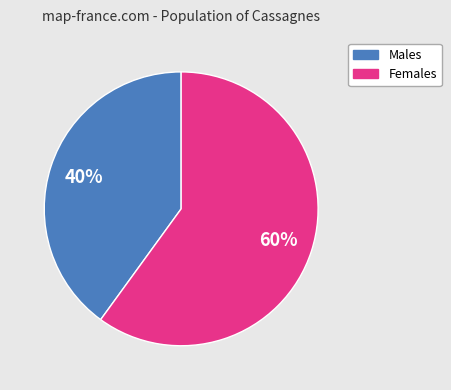

To the nearest percent, what is the combined percentage of Males and Females?

100%